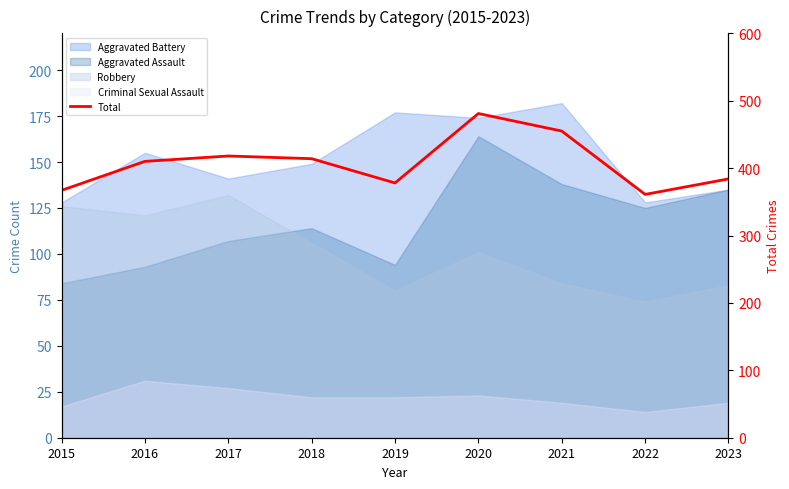

How many lines are shown in the chart?

1